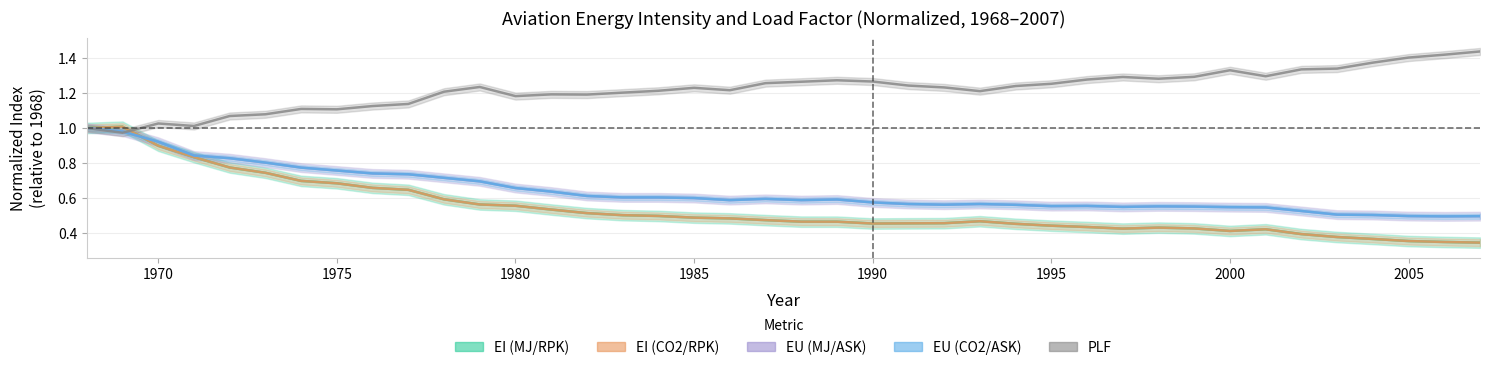

How many categories are shown in the chart?

40